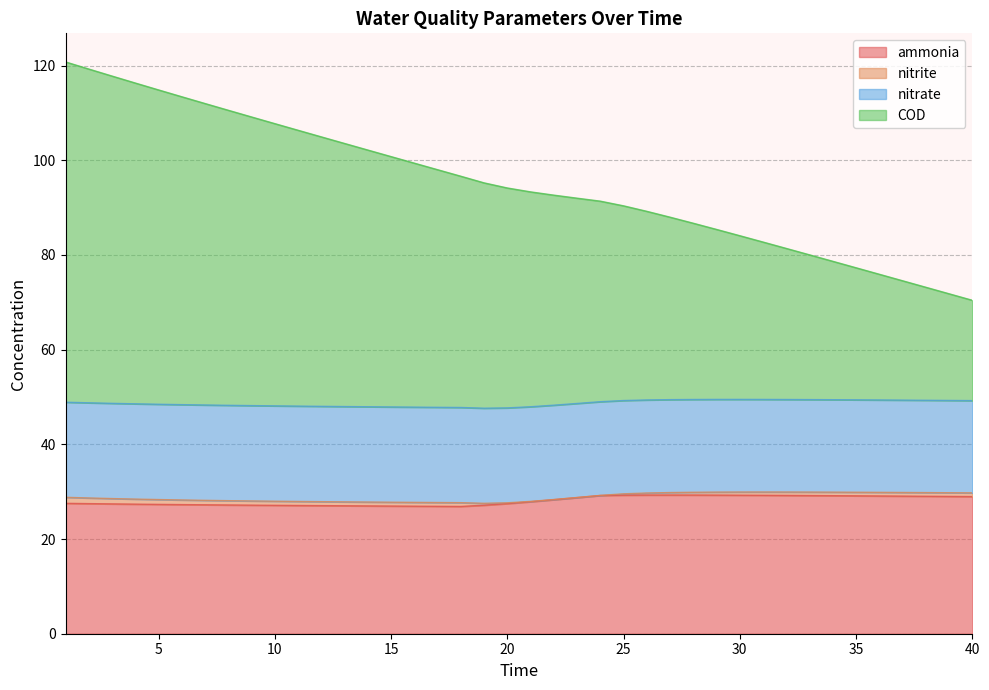

What is the difference between the second highest and second lowest values in the ammonia series?

2.4